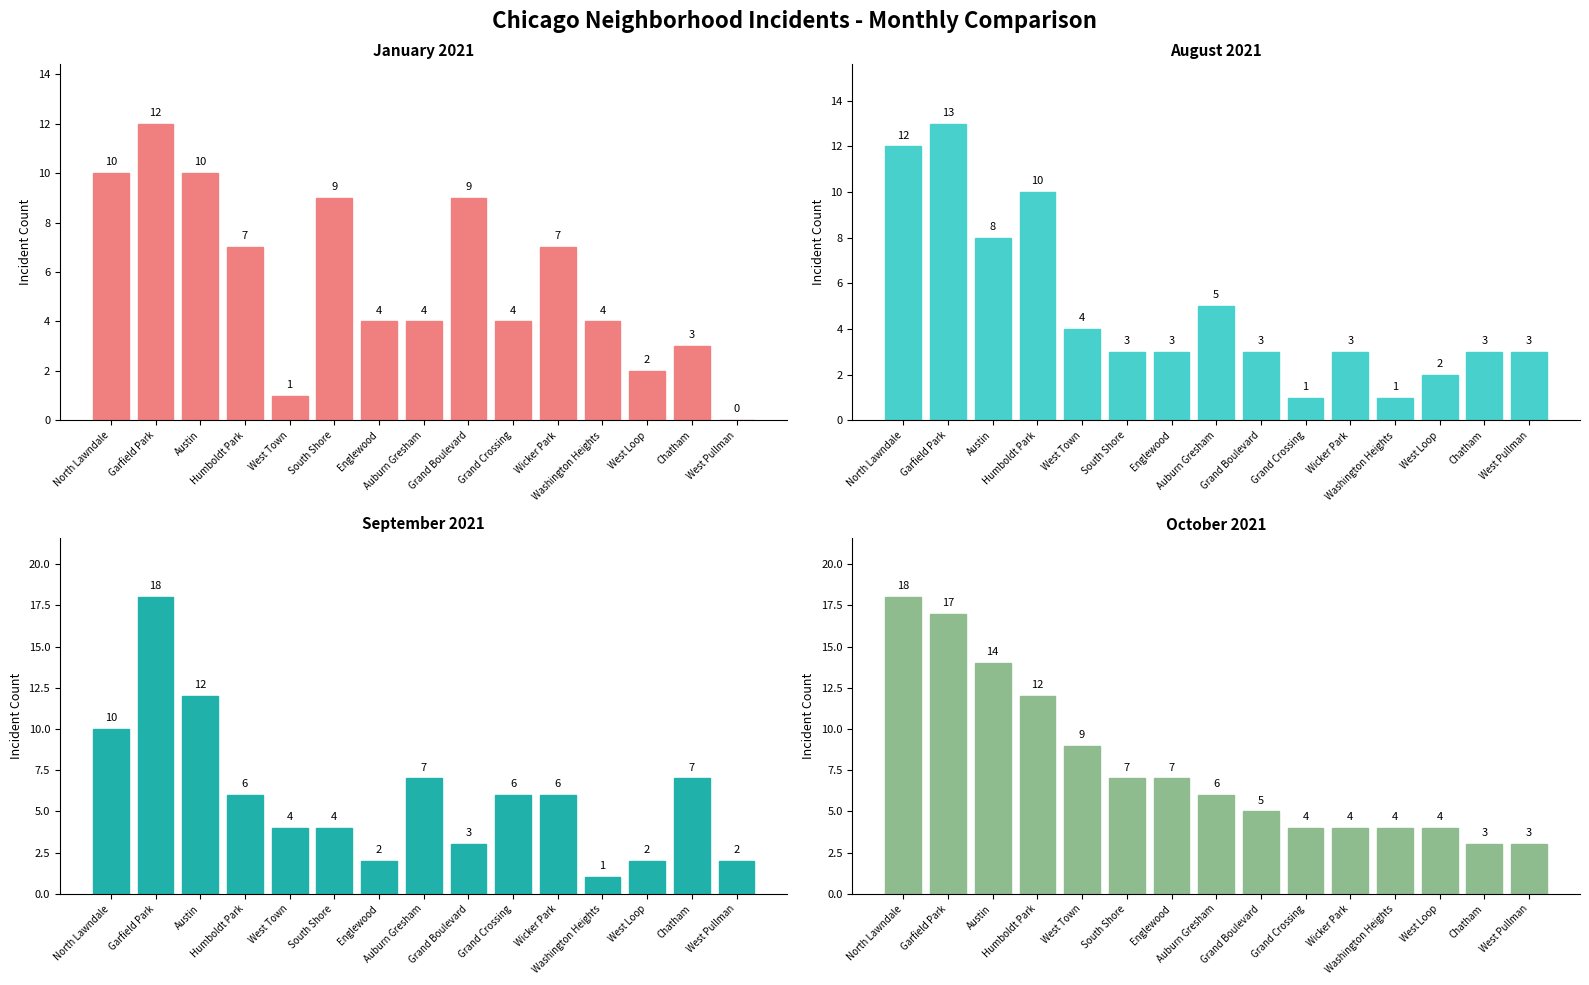

What is the total value across all series at Wicker Park?

20